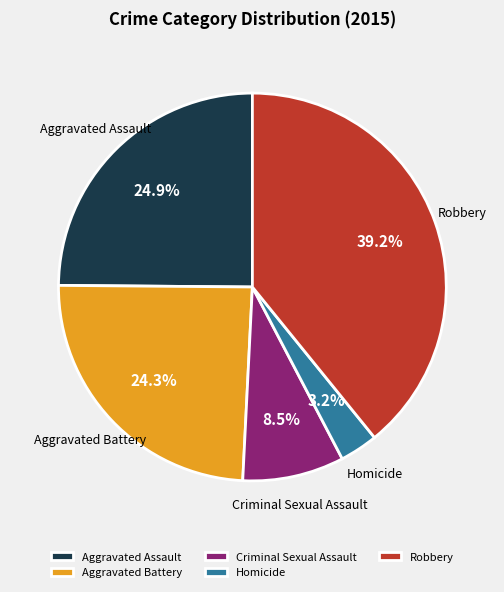

Which slice is the largest?

Robbery